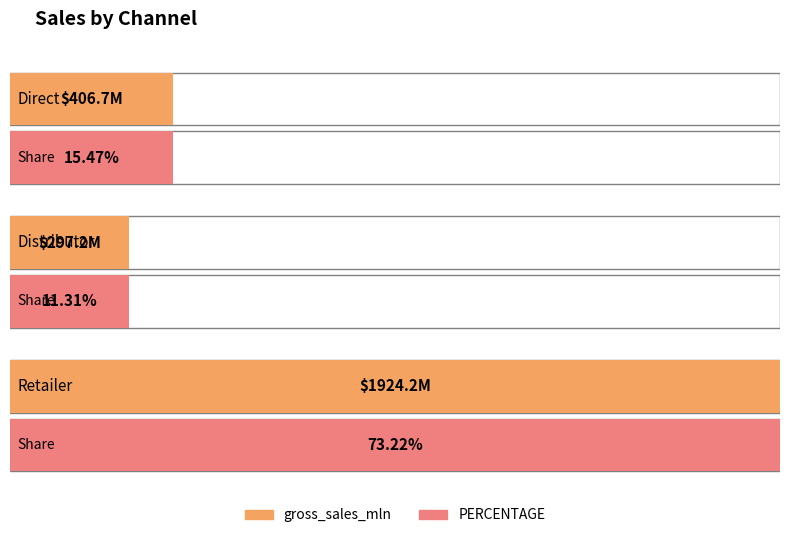

Is it true that PERCENTAGE equals 1.1 at Retailer?

False